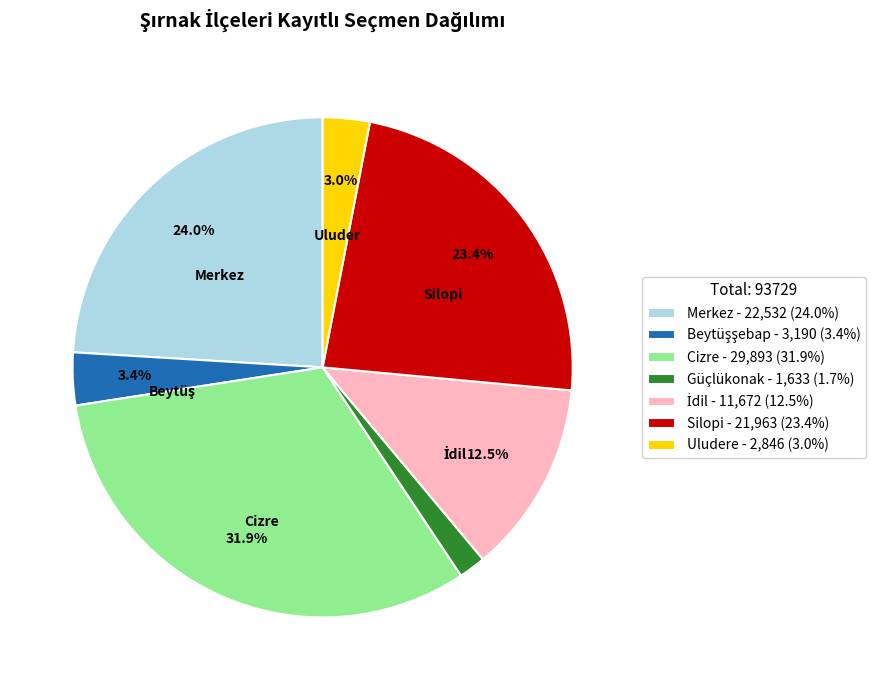

How many slices are in this pie chart?

7